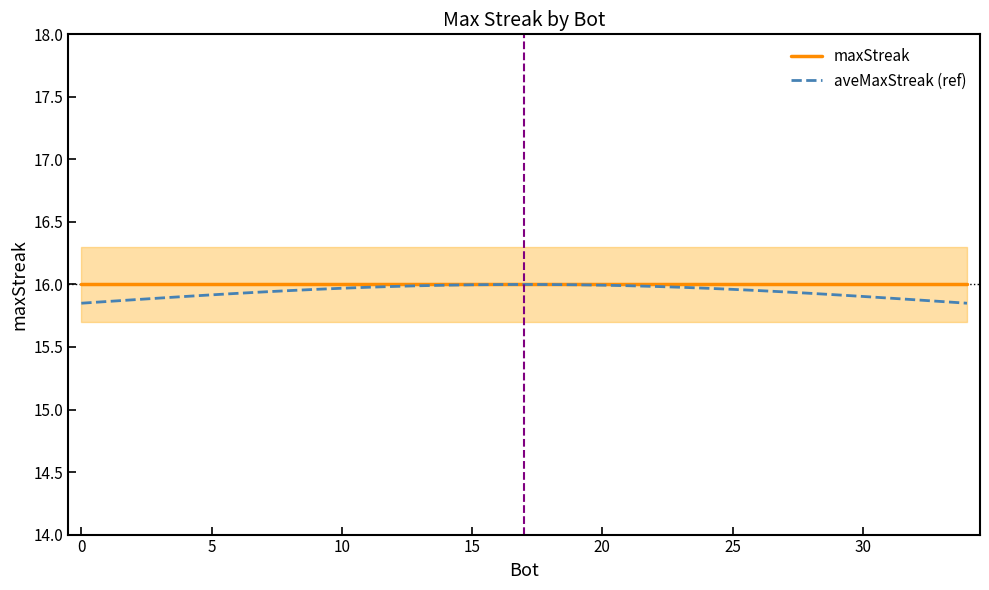

What is the total value across all series at 29?

31.9